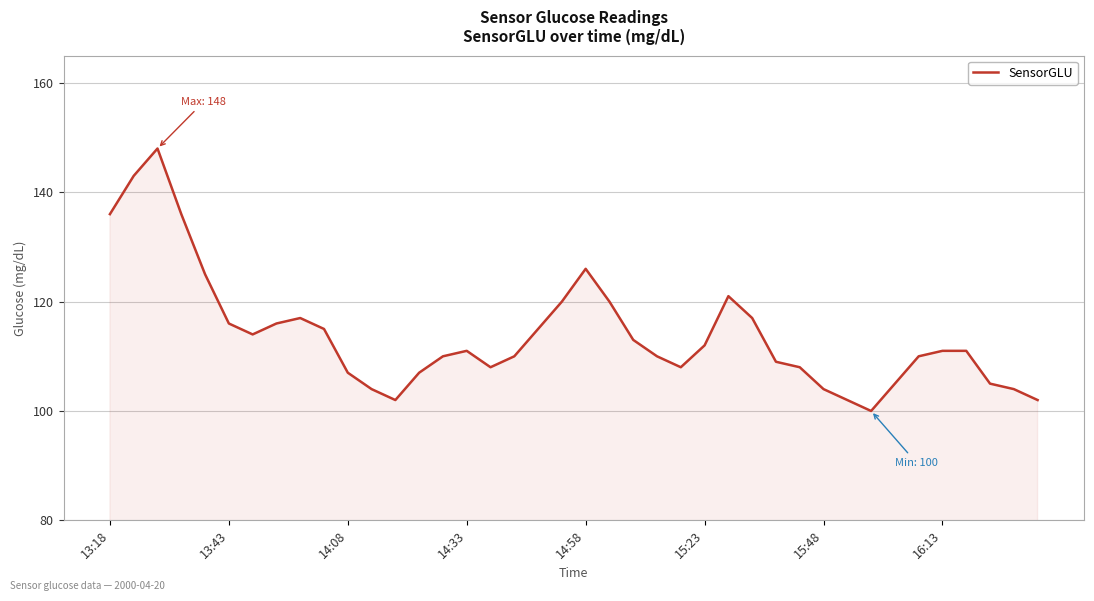

What is the maximum value shown in the chart?

148